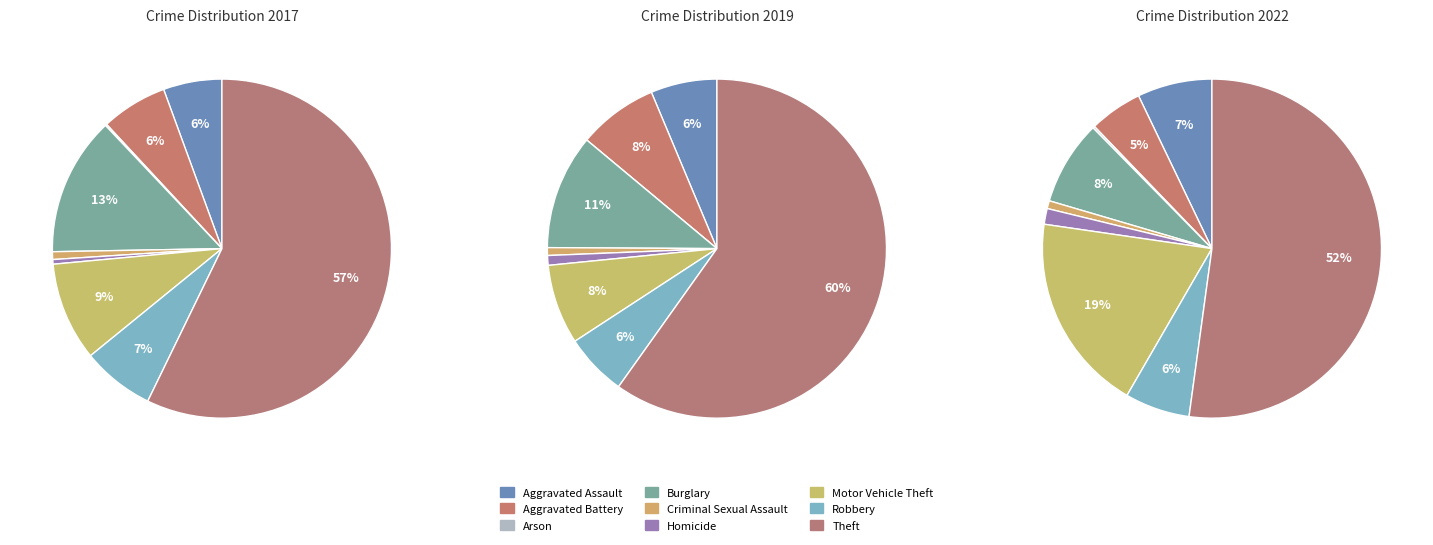

To the nearest percent, what is the difference between the values_2022 and 8 slice percentages?

60%